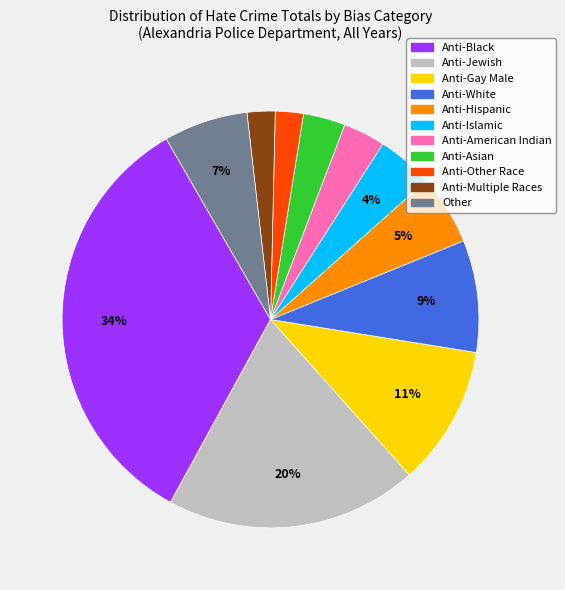

What percentage is the Anti-Hispanic slice, to the nearest percent?

5%